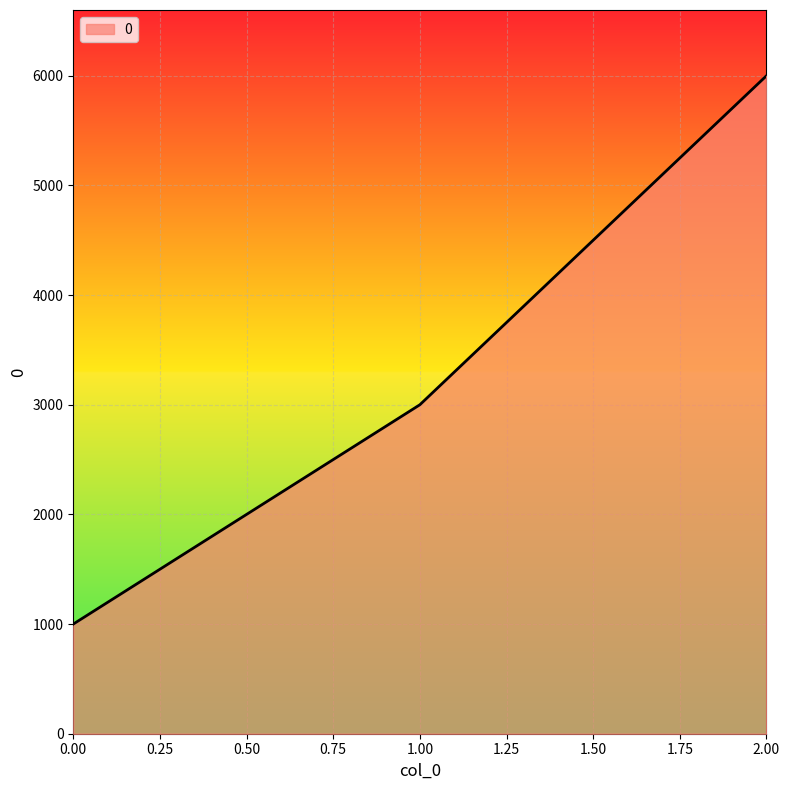

What is the sum of all values?

10000